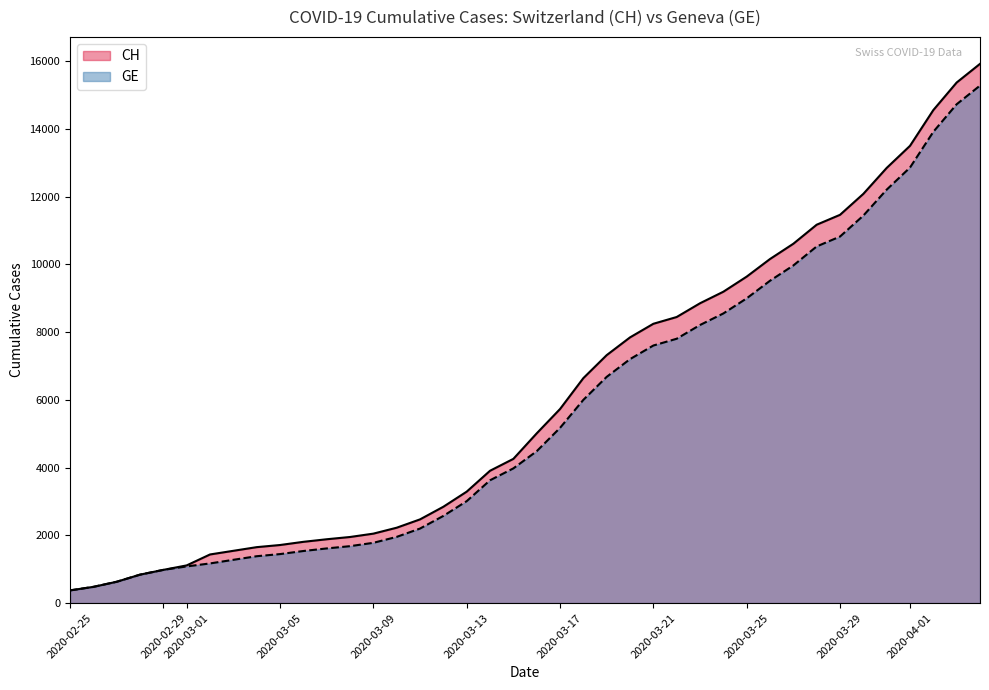

True or false: CH and GE intersect in this chart.

False